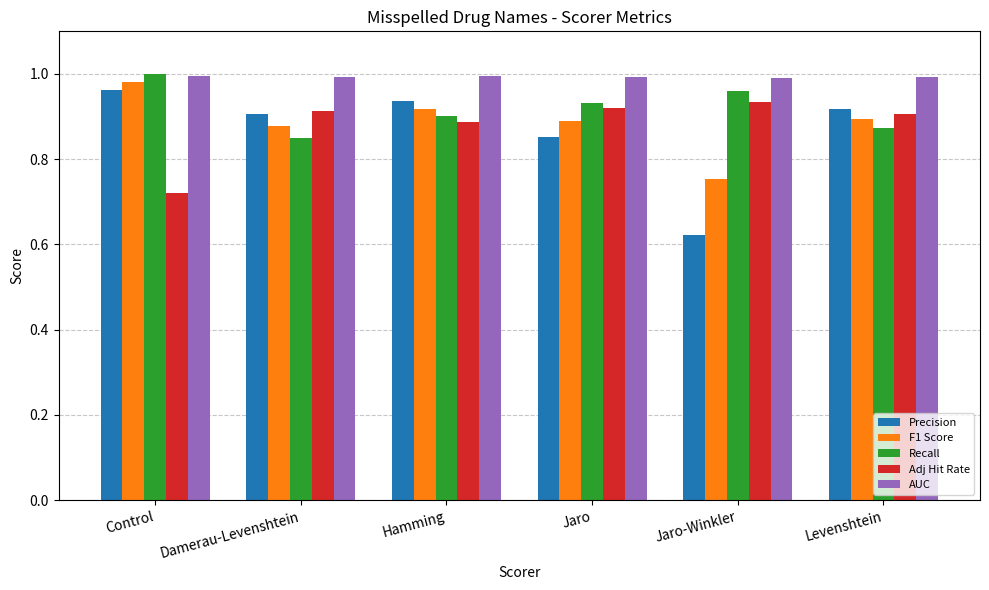

Which category has the highest value in the Precision series?

Control